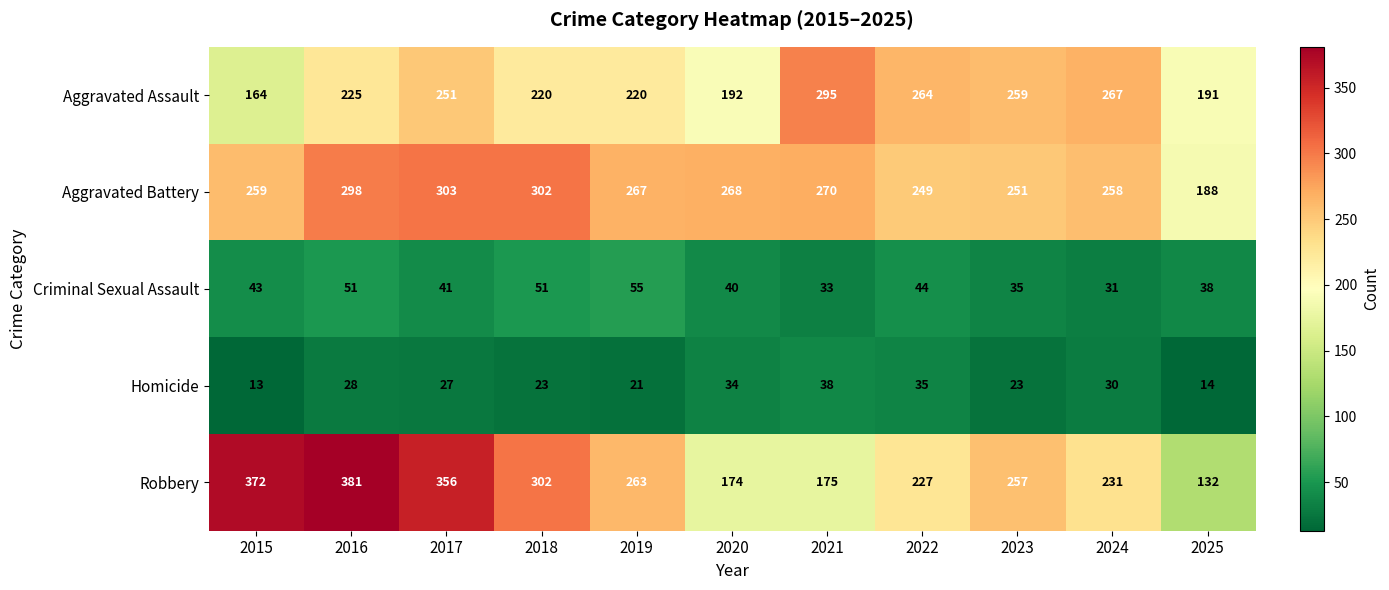

At 2022, list the series in order from smallest to largest.

Homicide, Criminal Sexual Assault, Robbery, Aggravated Battery, Aggravated Assault